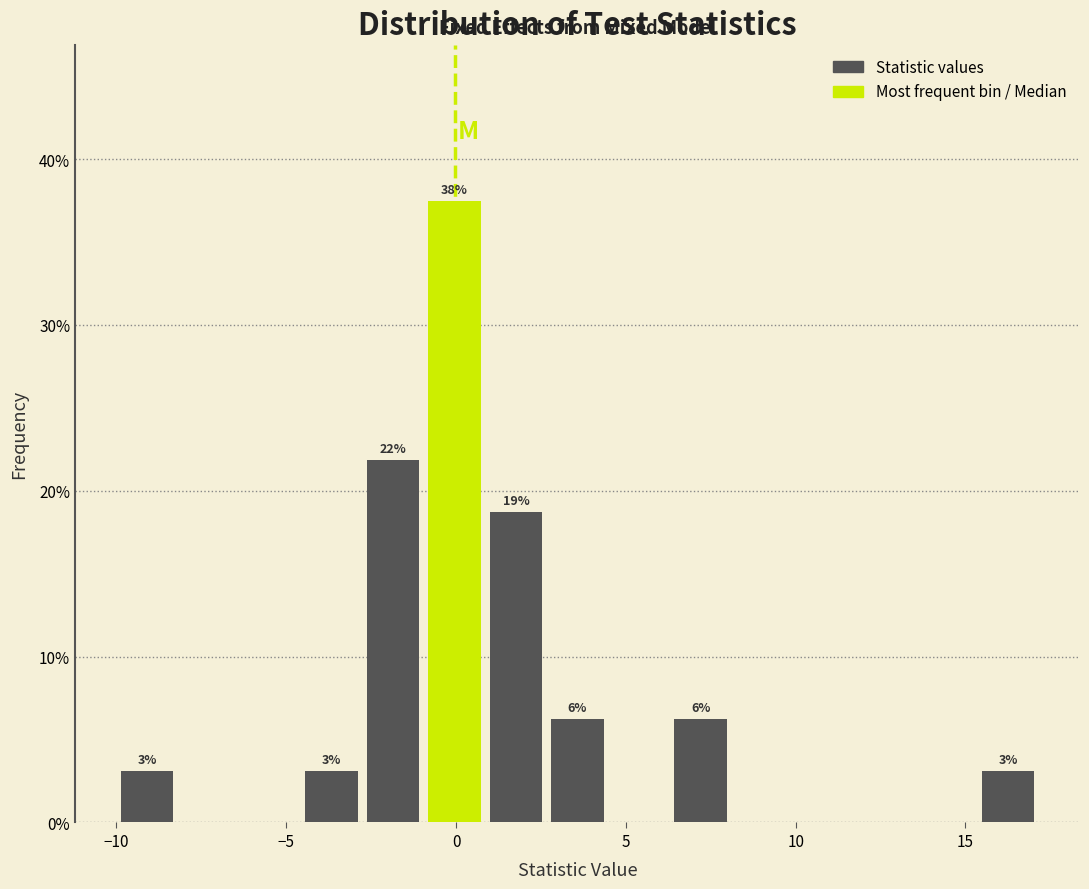

Around what value on the x-axis is the tallest bar? Give the approximate position of its centre, as read against the axis.

0.0